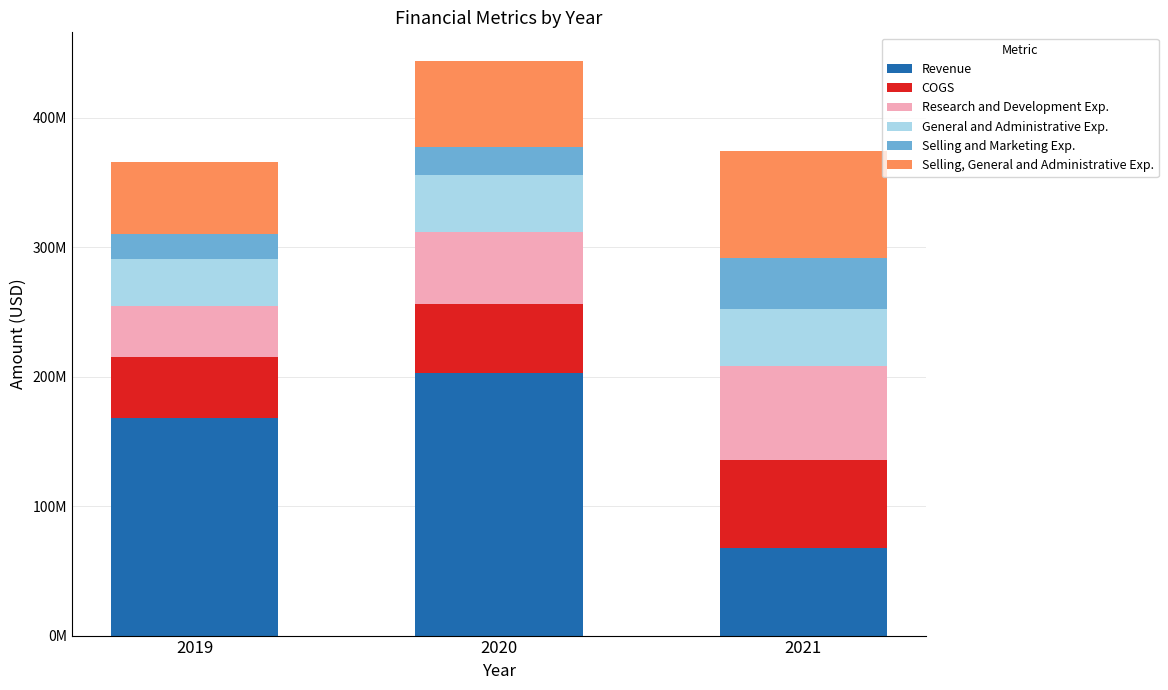

Does the chart contain stacked bars?

Yes